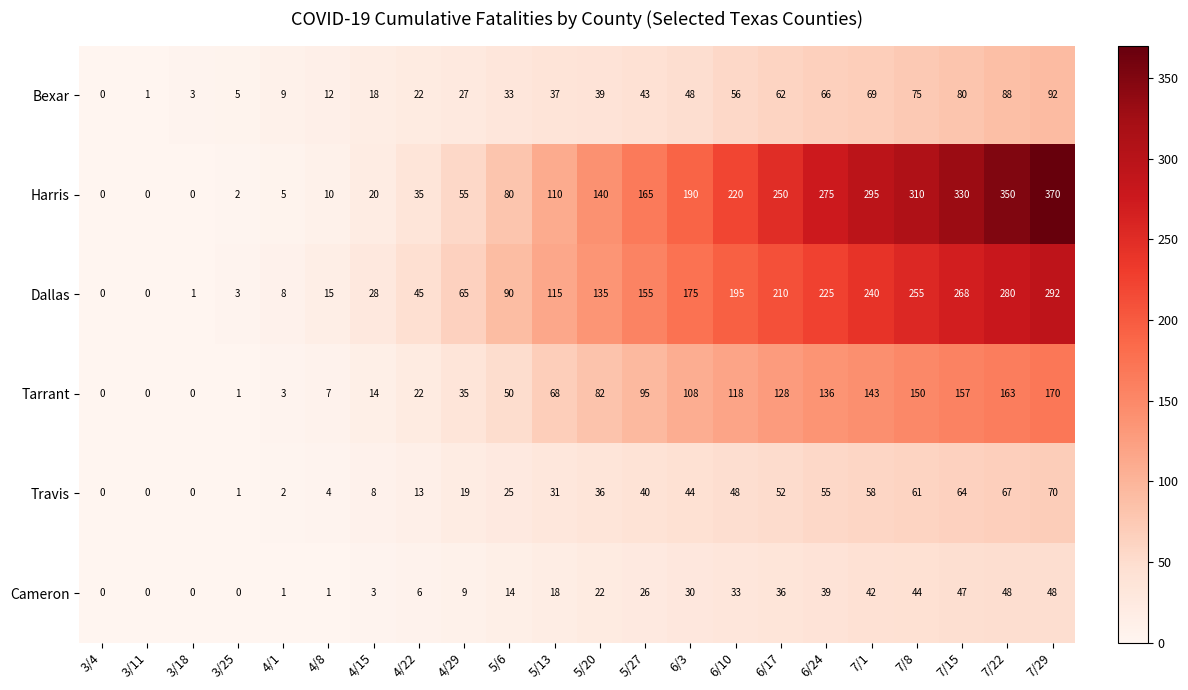

What is the difference between the maximum and minimum values in the Harris series?

370